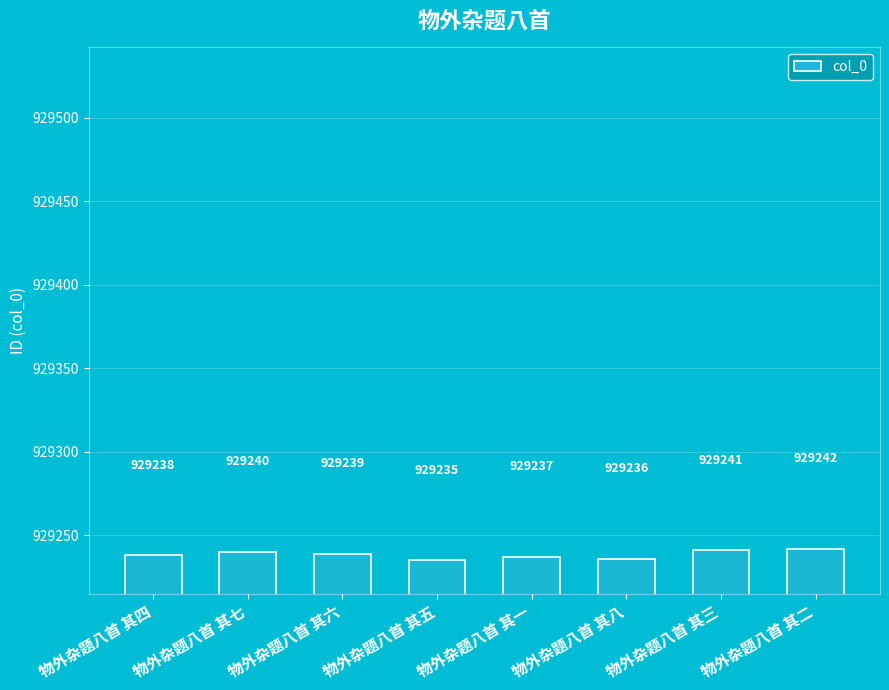

What is the sum of the values at 物外杂题八首 其五 and 物外杂题八首 其三?

1858476